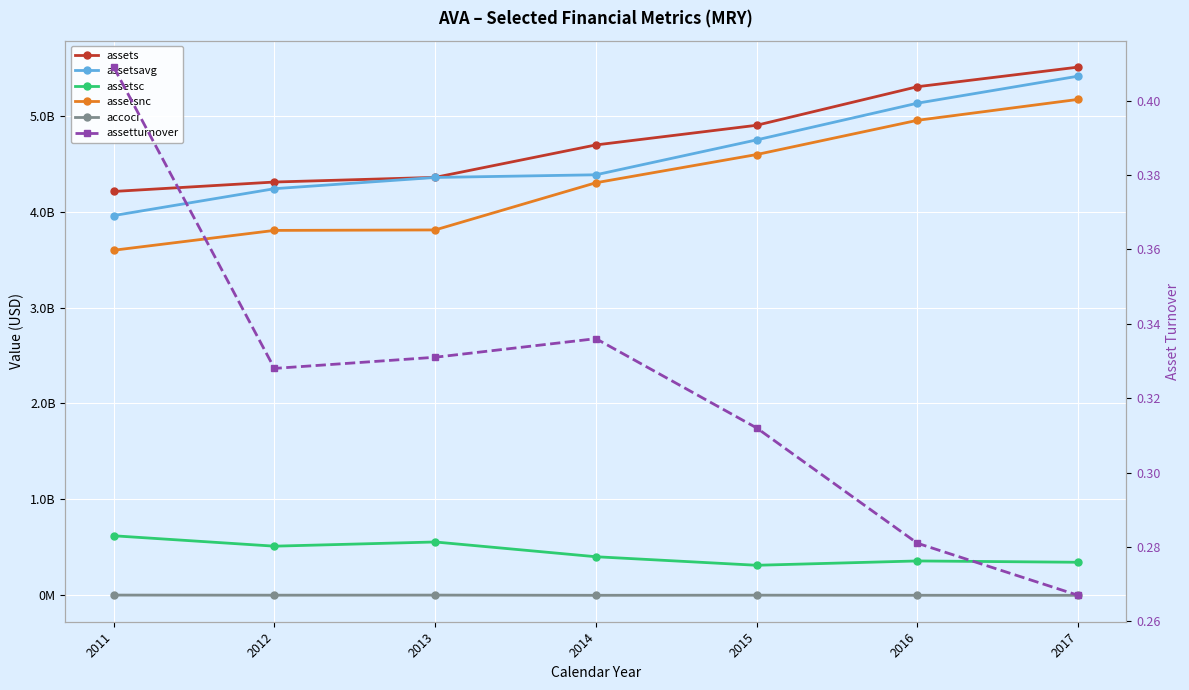

Between 2014 and 2016, which series saw the biggest shift?

assetsavg